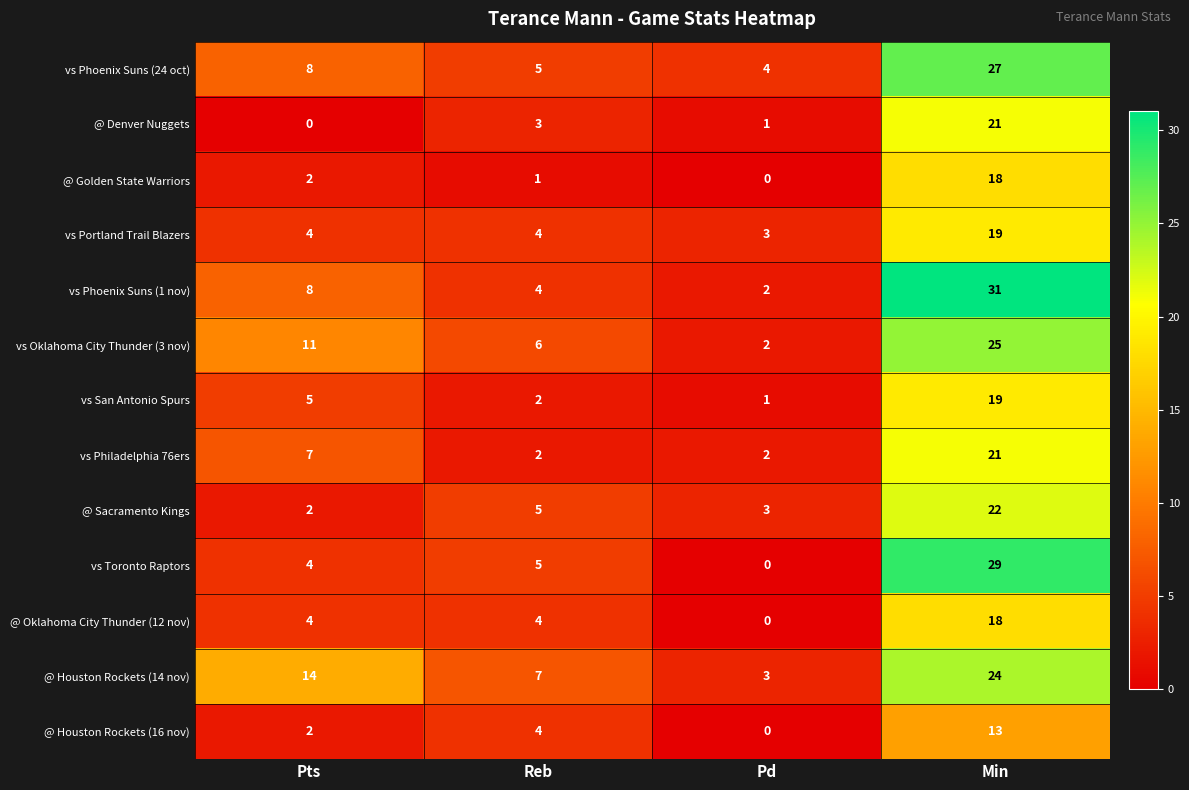

At which category does the chart reach its peak across all series?

Min